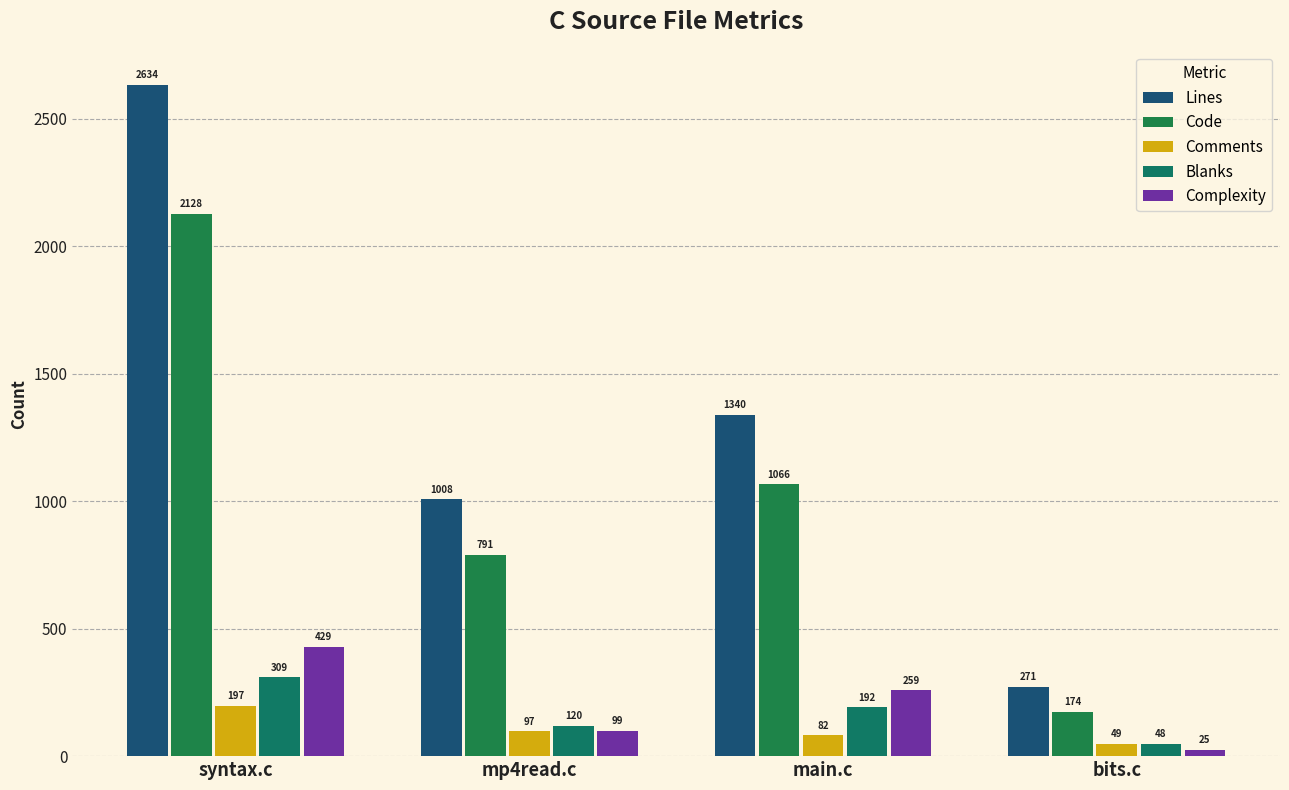

What is the sum of all Lines values?

5253